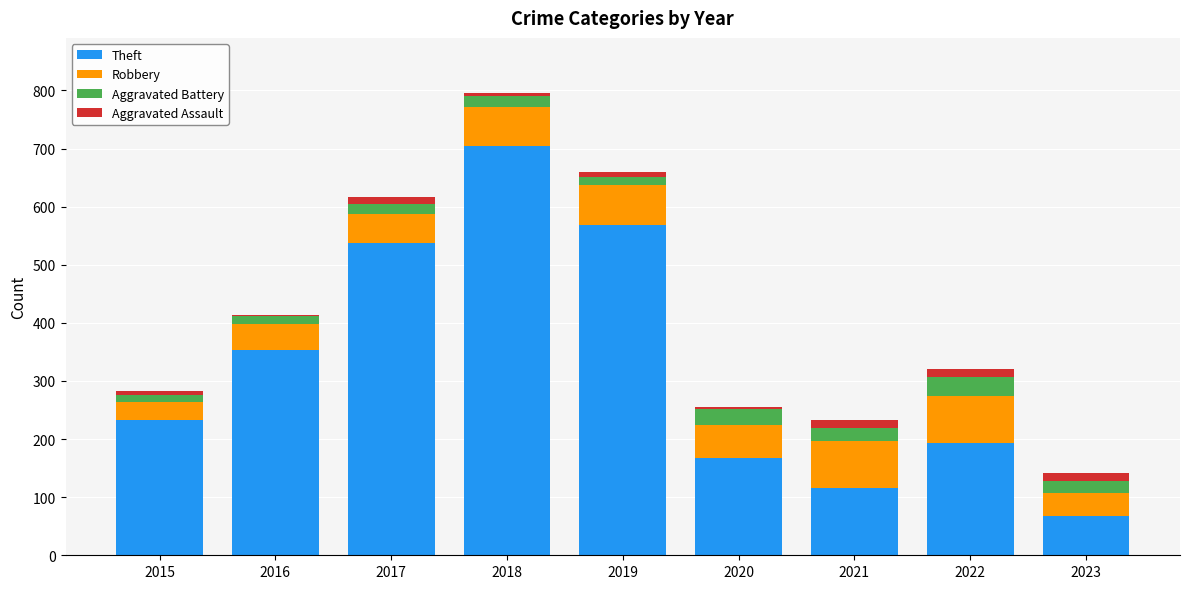

How many series are shown in this chart?

4